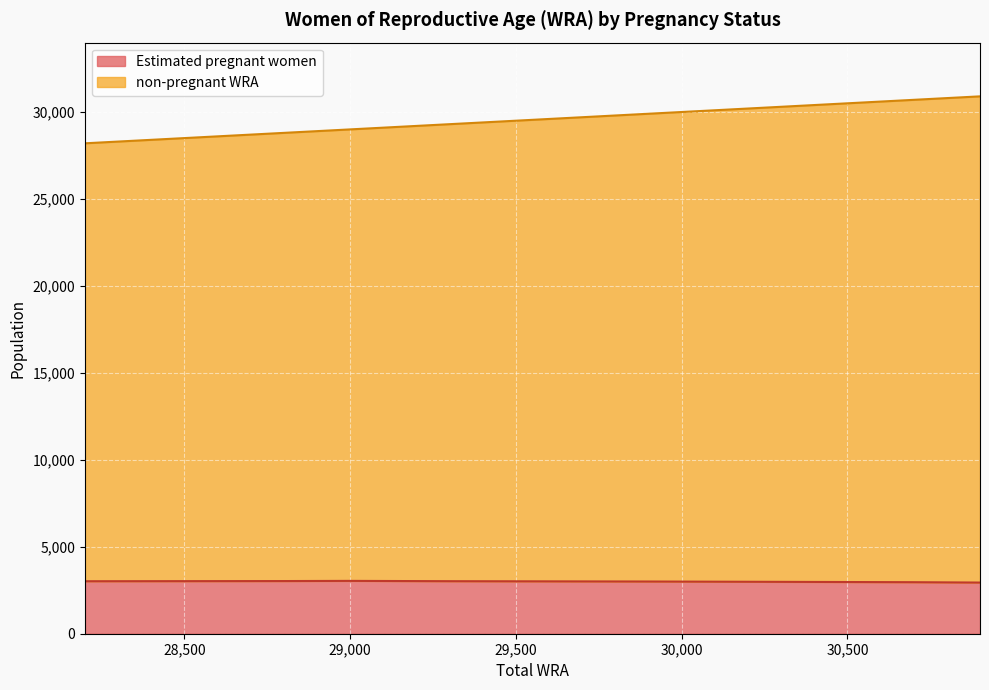

What is the difference between the Estimated pregnant women values at 30700 and 30300?

20.1